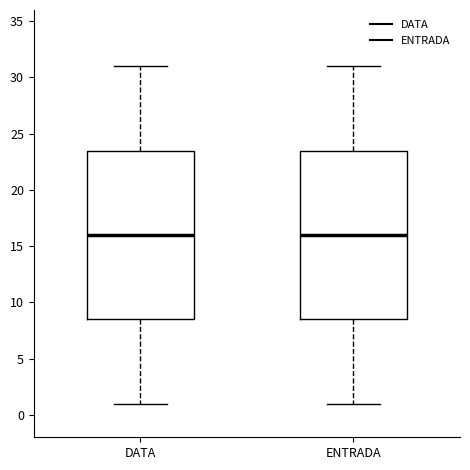

Reading left to right, read every box against the y-axis: the position of its median line, the range the box covers, and the ends of its whiskers. The values are not printed on the chart, so give them approximately, as read against the axis.

DATA: median 16.0, box 8.5 to 23.5, whiskers 1.0 to 31.0
ENTRADA: median 16.0, box 8.5 to 23.5, whiskers 1.0 to 31.0